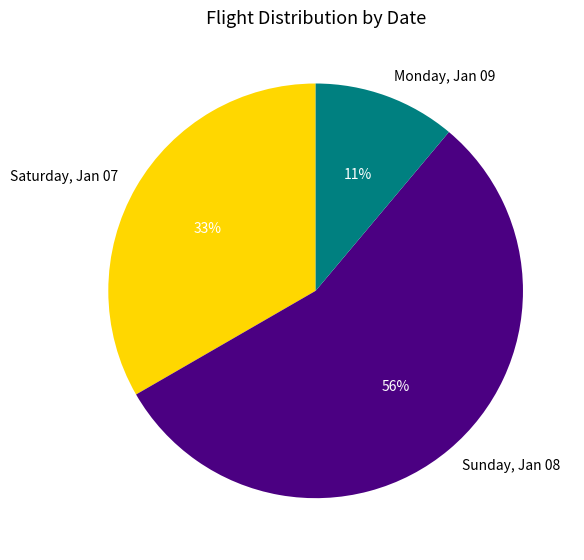

Which category accounts for the majority?

Sunday, Jan 08